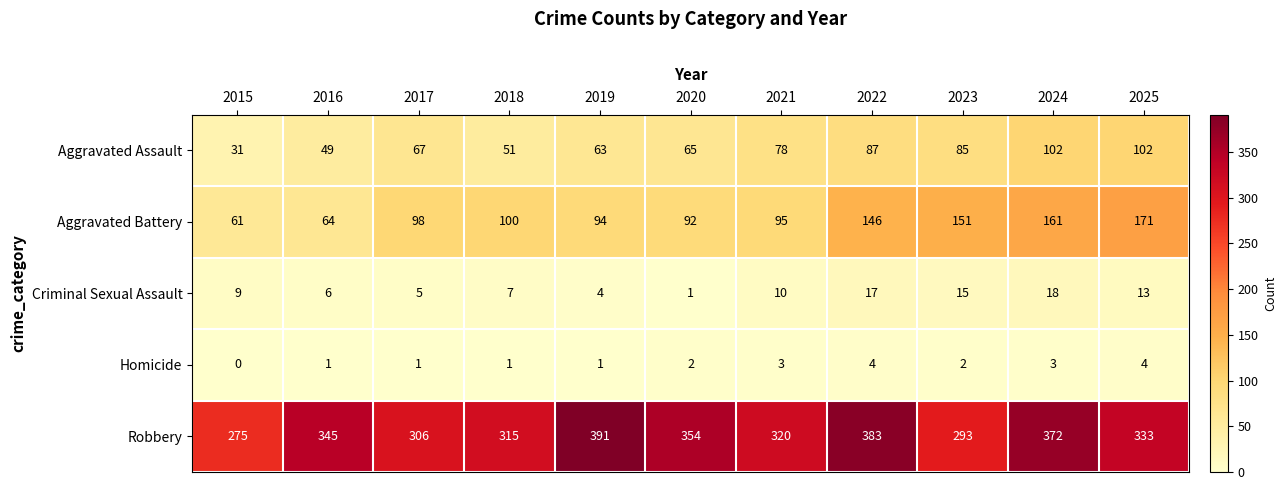

At 2022, list the series in order from largest to smallest.

Robbery, Aggravated Battery, Aggravated Assault, Criminal Sexual Assault, Homicide